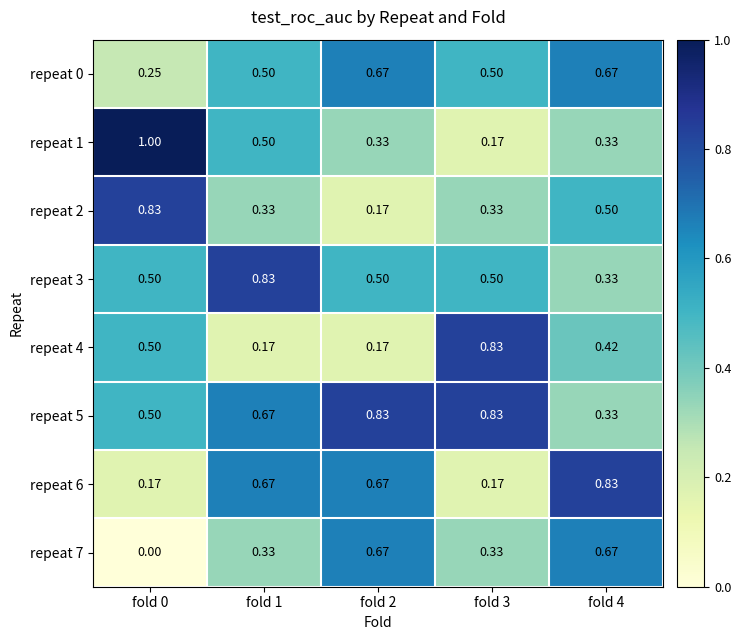

Which series has the largest range (max minus min)?

repeat 1